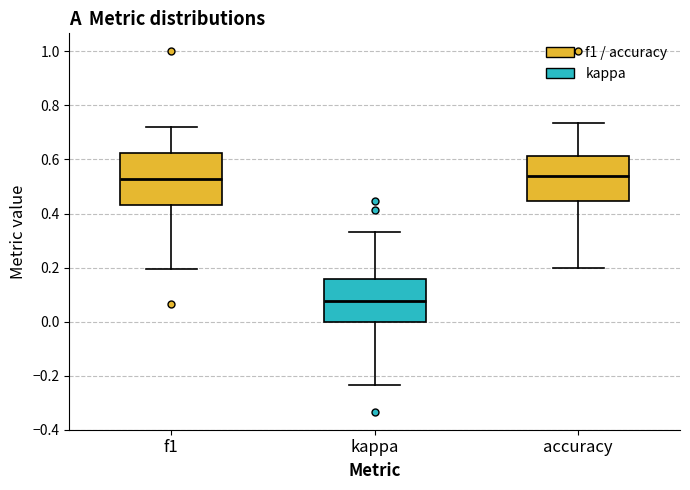

Where is the lower edge of the box for kappa on the y-axis? The values are not printed on the chart, so give them approximately, as read against the axis.

0.00